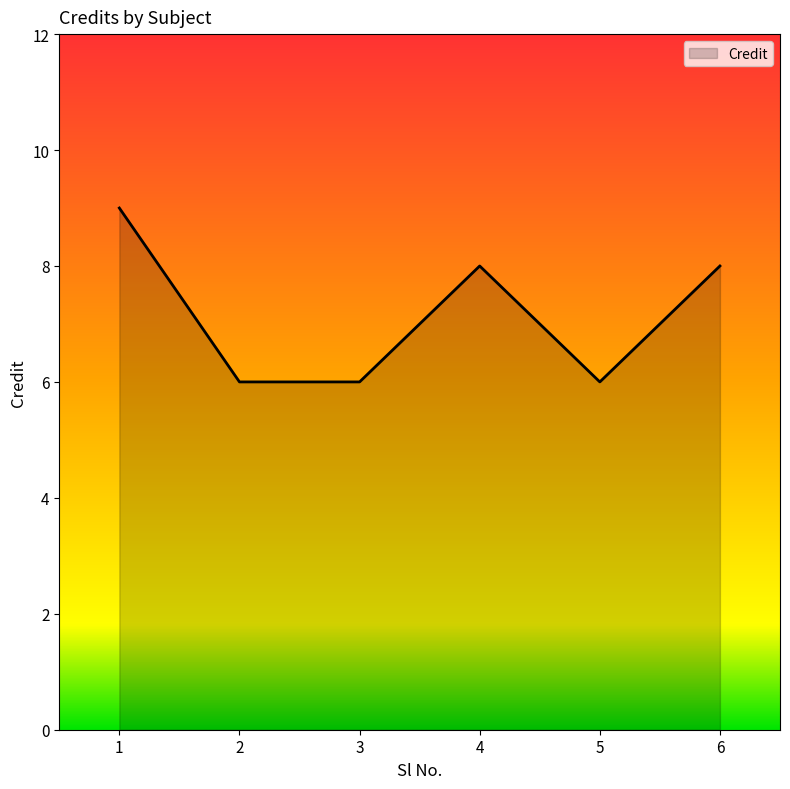

Reading left to right, what are all the values shown in this chart?

9	6	6	8	6	8